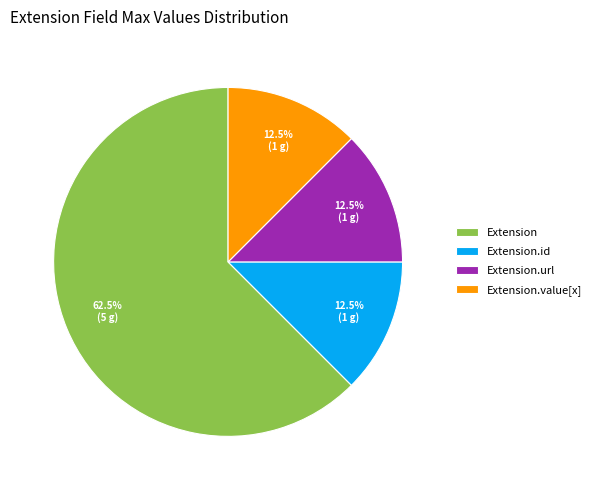

What percentage do Extension.url and Extension.id together represent?

25.0%